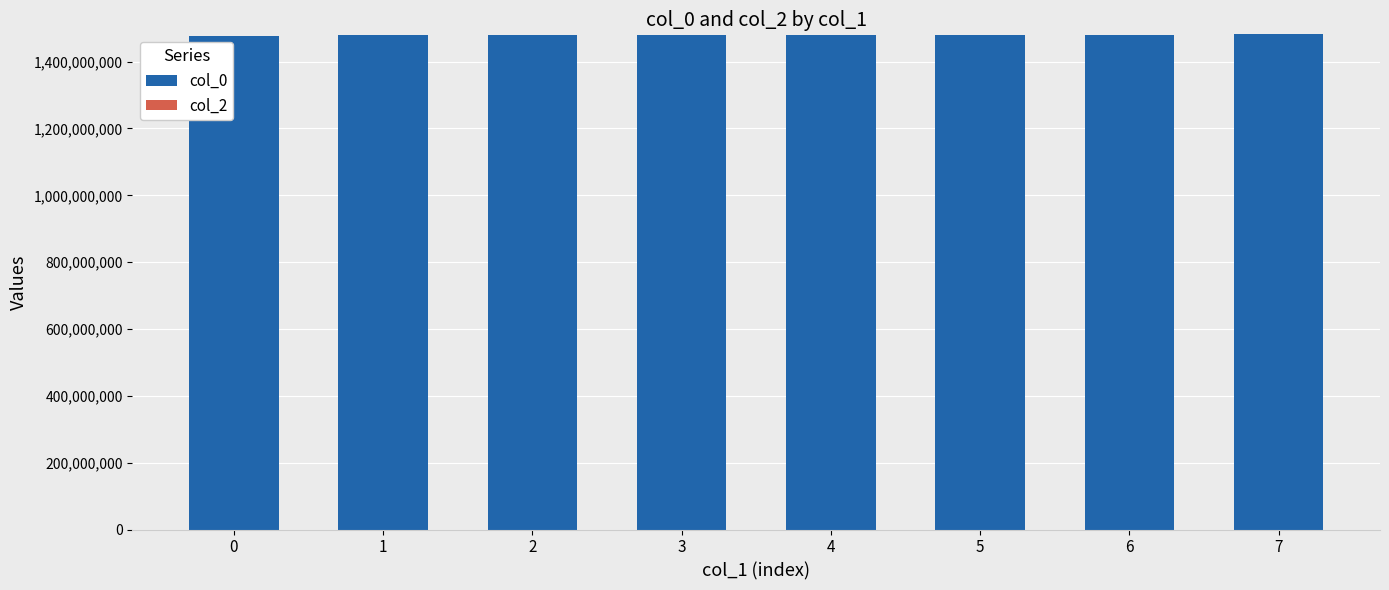

Approximately how many times larger is the value at 2 compared to 5?

1.0